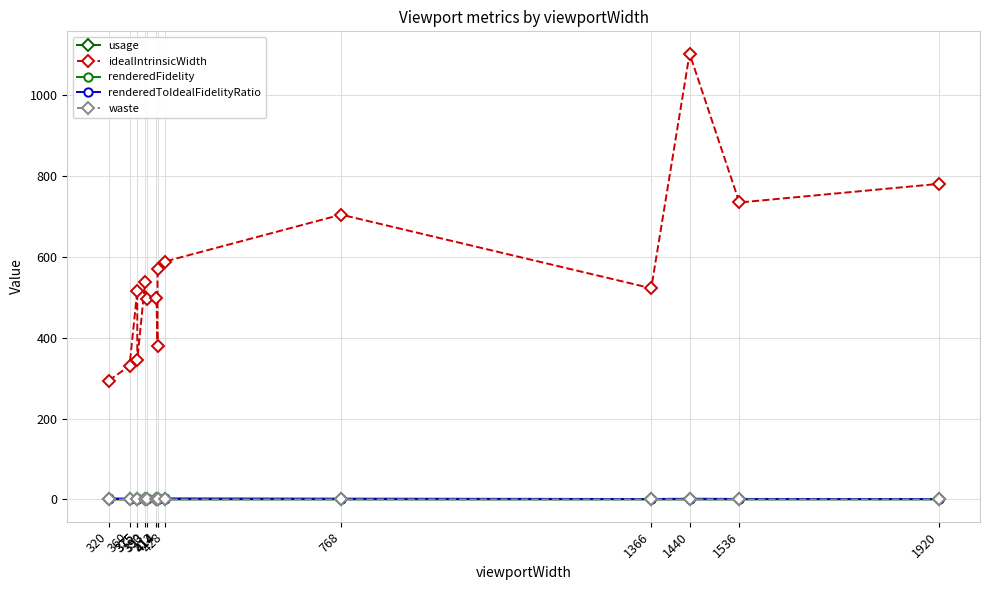

How many data points in renderedToIdealFidelityRatio are less than 1?

1